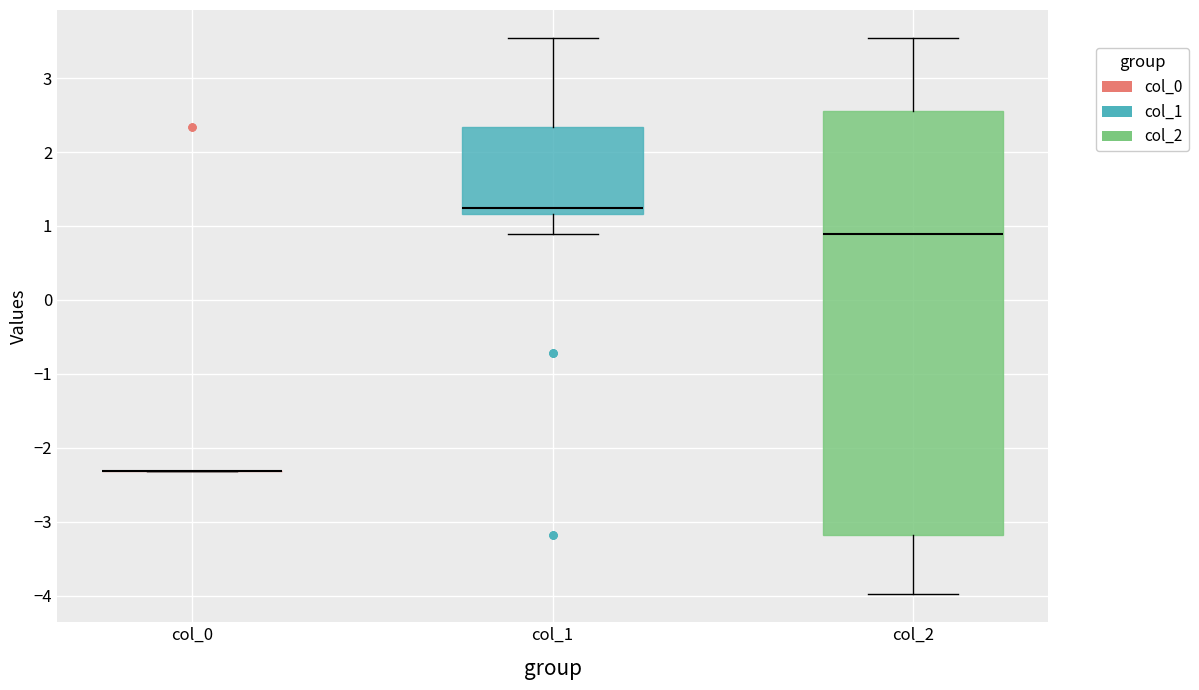

Reading left to right, transcribe this box plot: for each box, give where its median line is, the range the box spans, and where its two whiskers end, as read against the y-axis. The values are not printed on the chart, so give them approximately, as read against the axis.

col_0: box collapsed to a line at -2.3, whiskers -2.3 to -2.3
col_1: median 1.2 (just above the box's lower edge), box 1.2 to 2.3, whiskers 0.9 to 3.5
col_2: median 0.9, box -3.2 to 2.6, whiskers -4.0 to 3.5